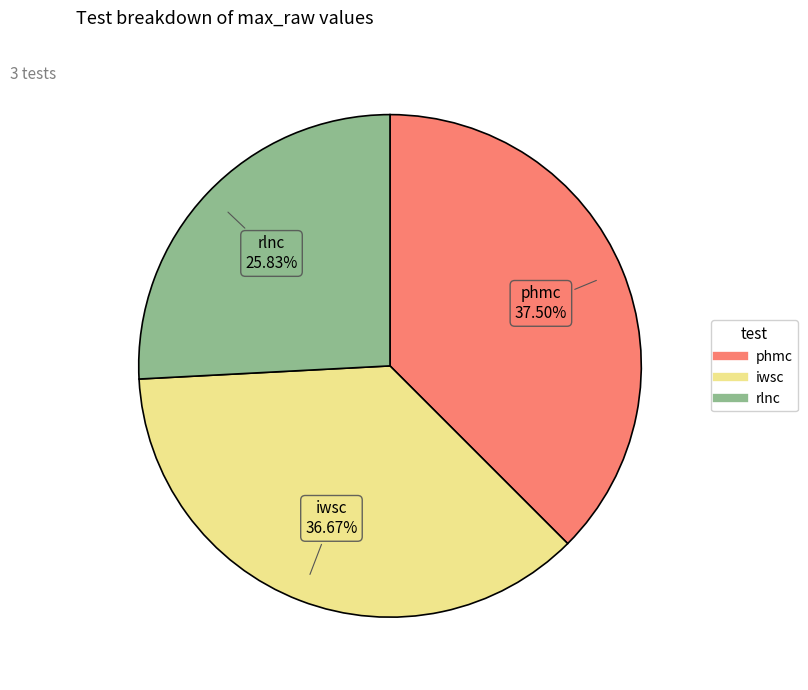

To the nearest percent, what is the difference between the largest and smallest slice percentages?

12%